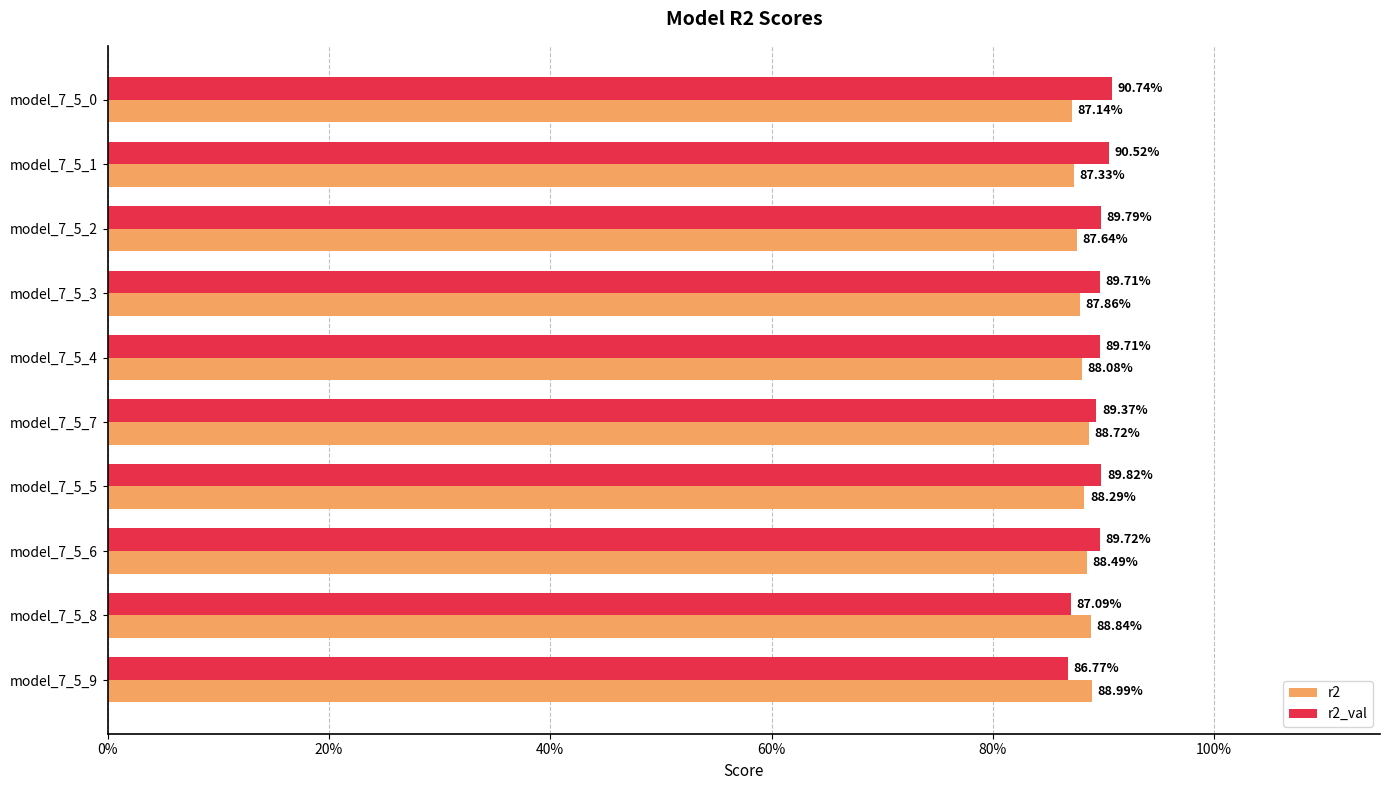

At how many categories does at least one series exceed 0?

10